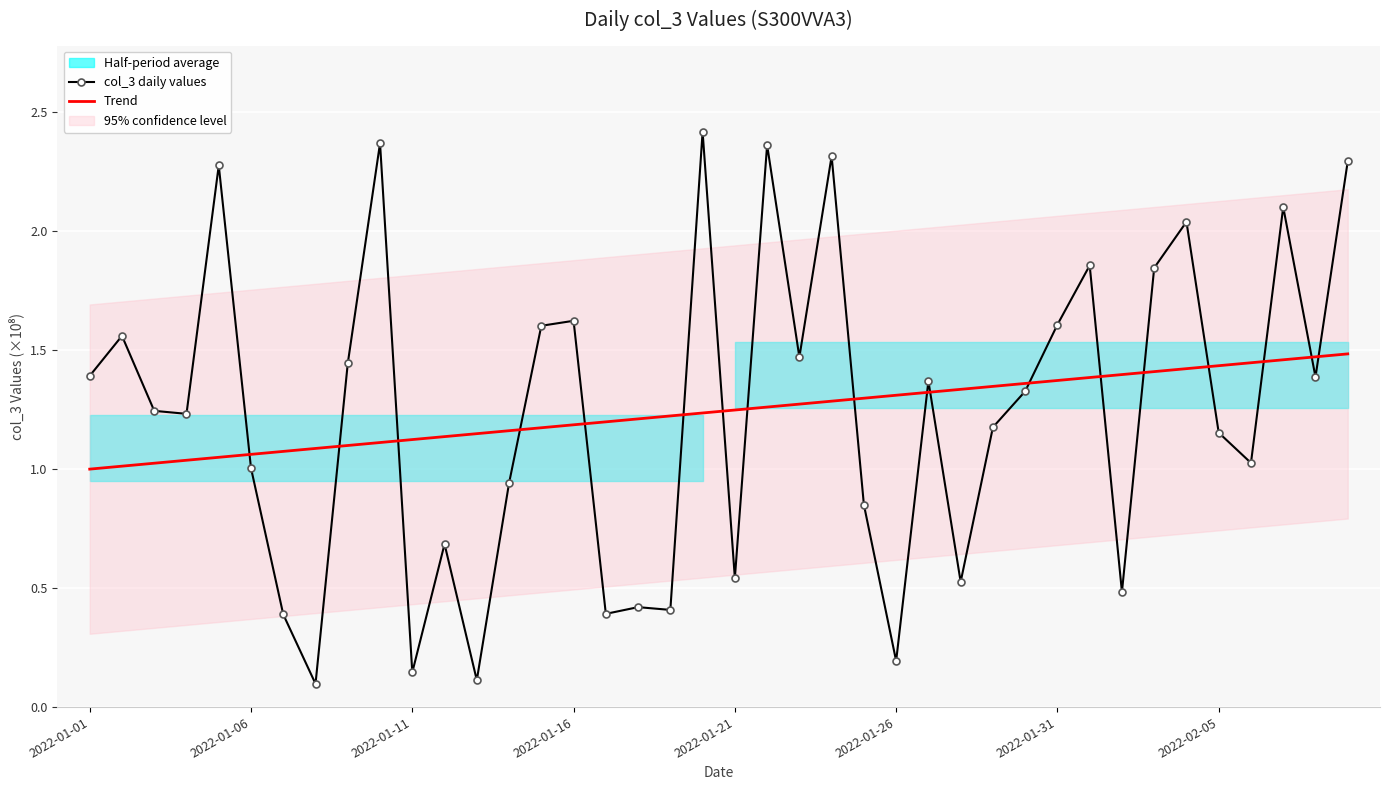

Which series has the widest spread of values?

col_3 daily values